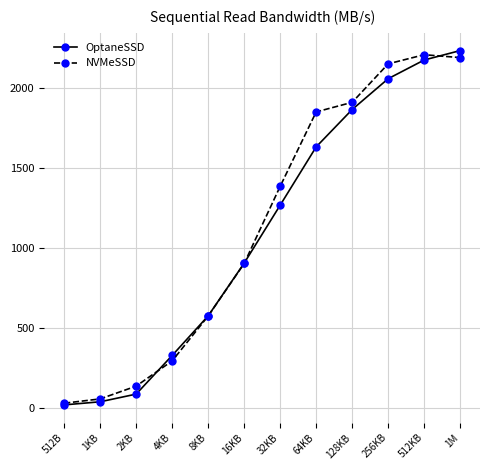

True or false: OptaneSSD and NVMeSSD intersect in this chart.

True